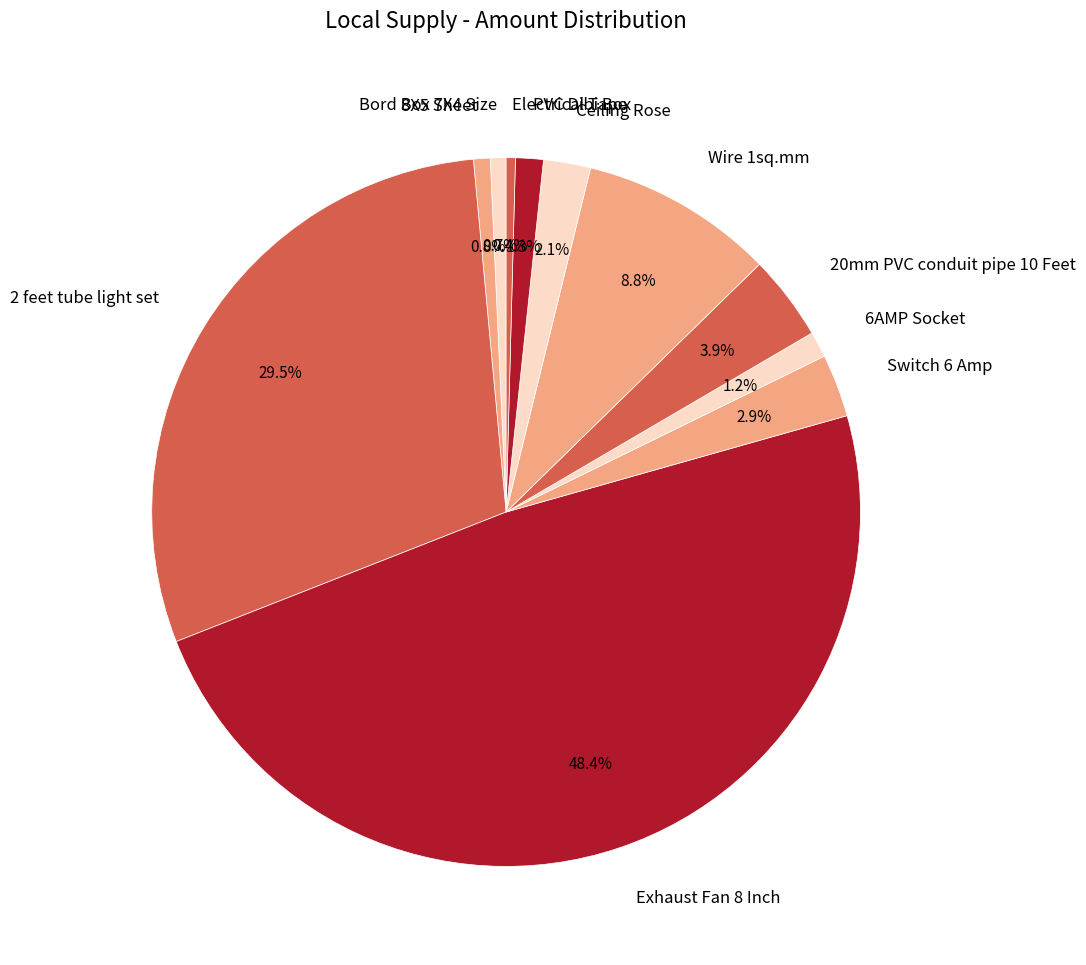

Count the number of slices in the pie.

11